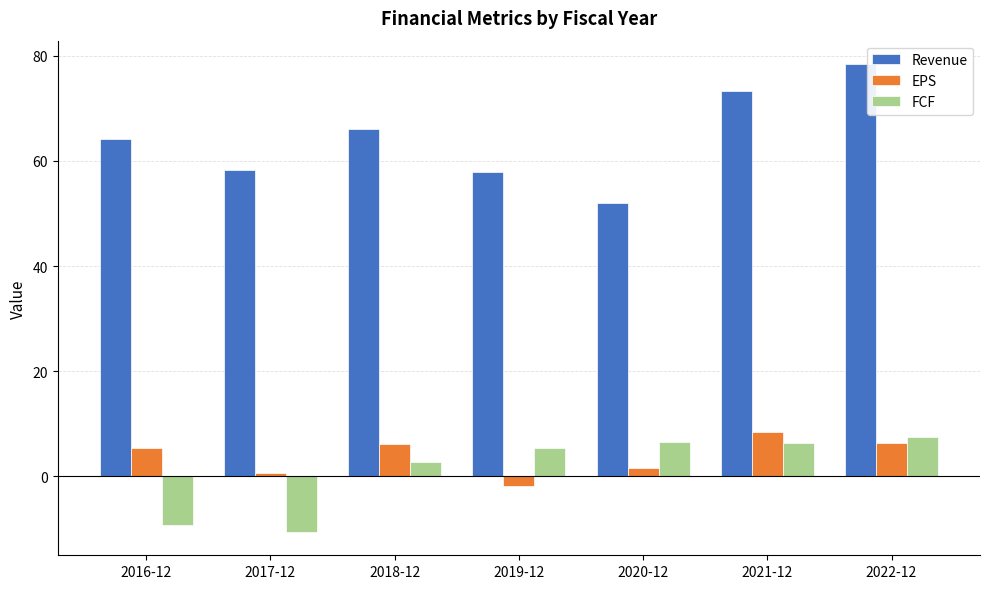

What is the approximate value of FCF at 2022-12?

7.5